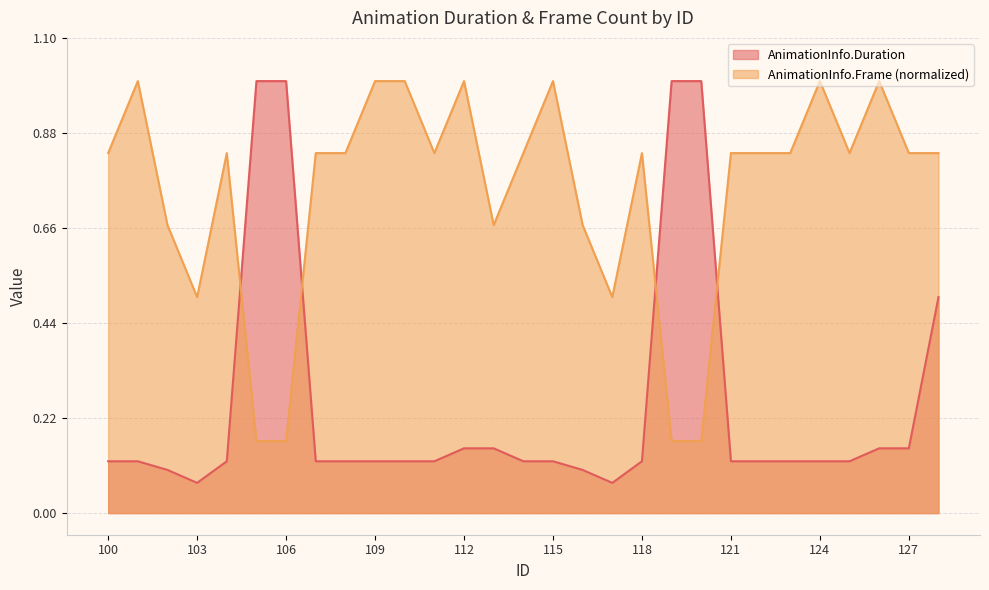

Where is AnimationInfo.Frame nearest to the value 0?

105